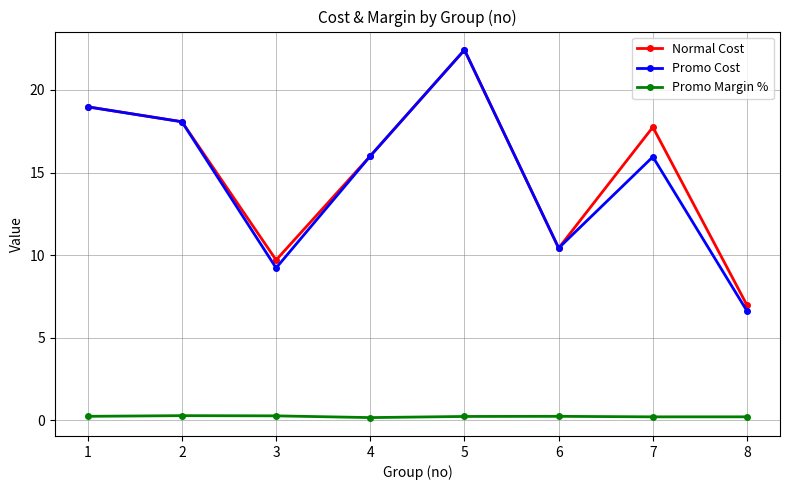

What is the minimum value shown in the chart?

0.2